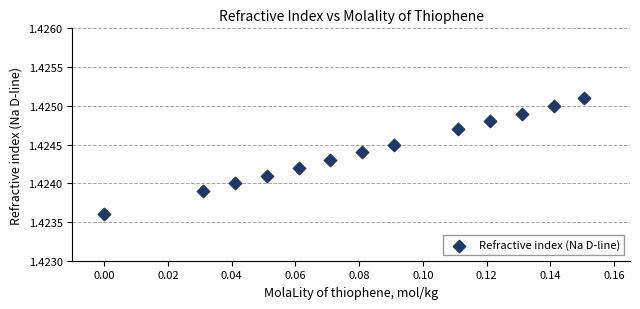

How many data points are displayed?

13